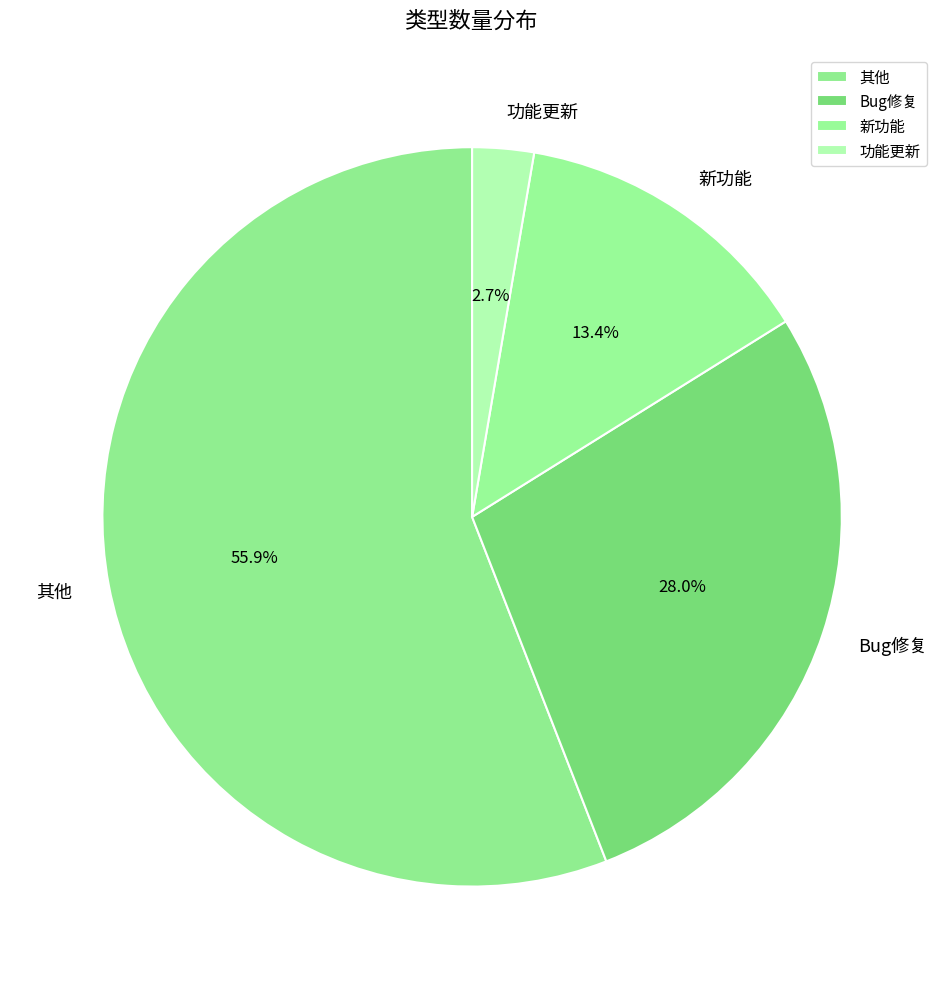

Count the number of slices in the pie.

4